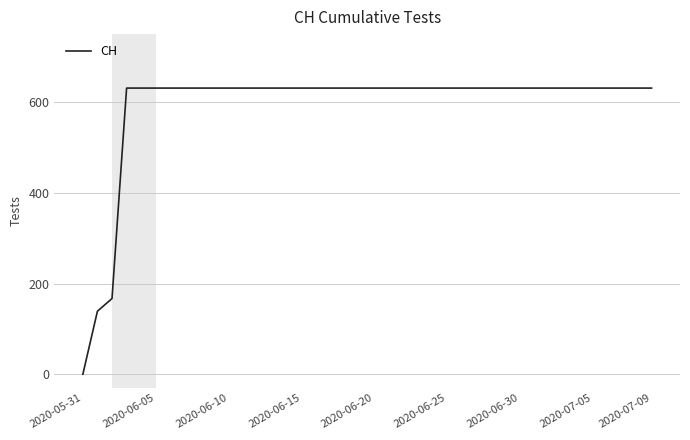

What is the maximum value shown in the chart?

631